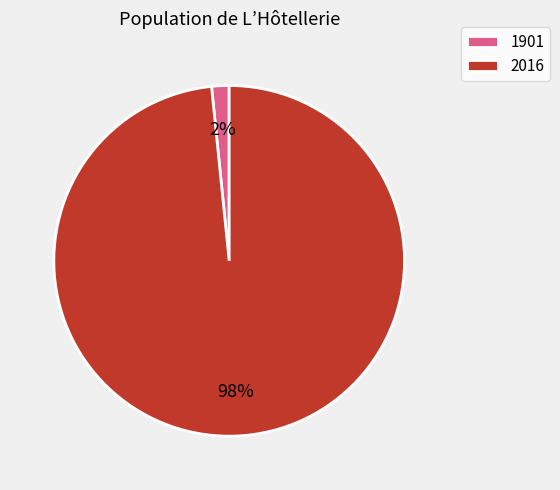

Do 1901 and 2016 together represent more than half of the pie?

Yes